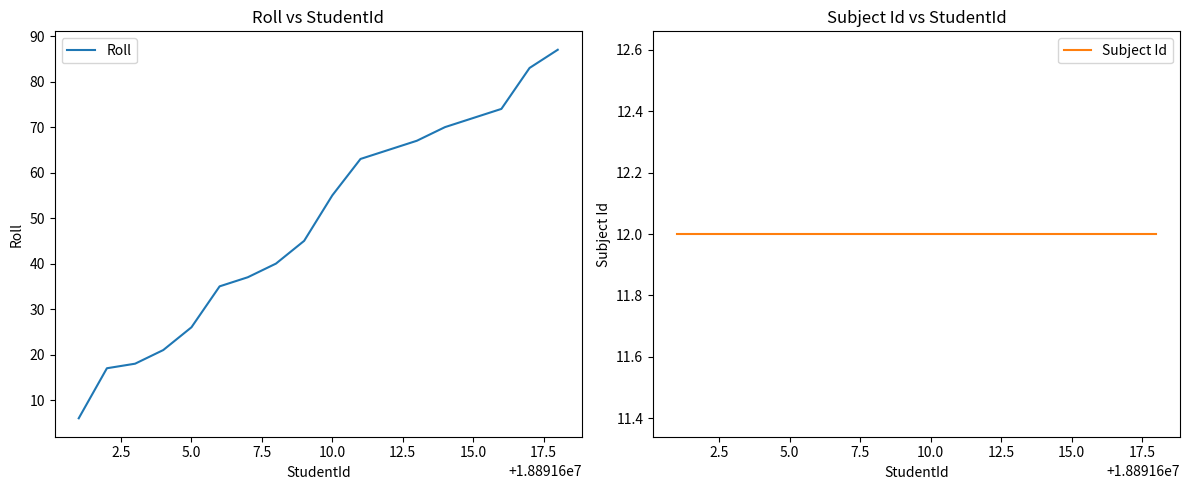

What is the lowest value of the Subject Id series?

12